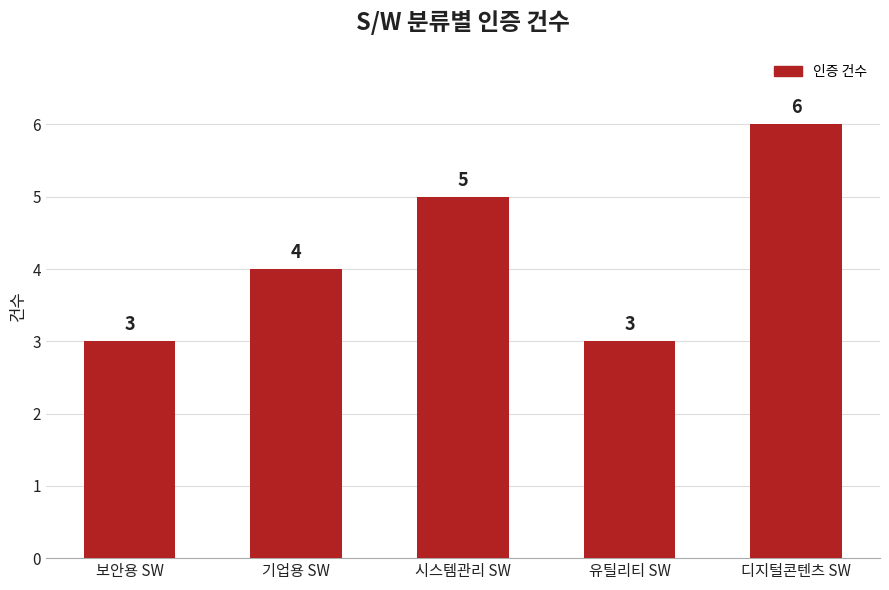

Reading left to right, transcribe all the data shown in this chart.

보안용 SW=3	기업용 SW=4	시스템관리 SW=5	유틸리티 SW=3	디지털콘텐츠 SW=6